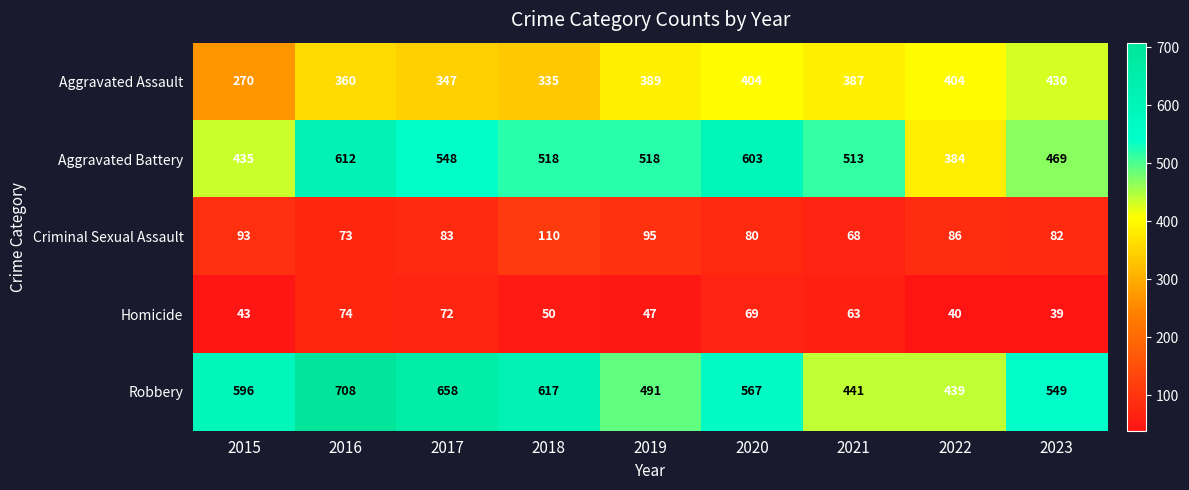

At which label is Aggravated Battery closest to 498?

2021